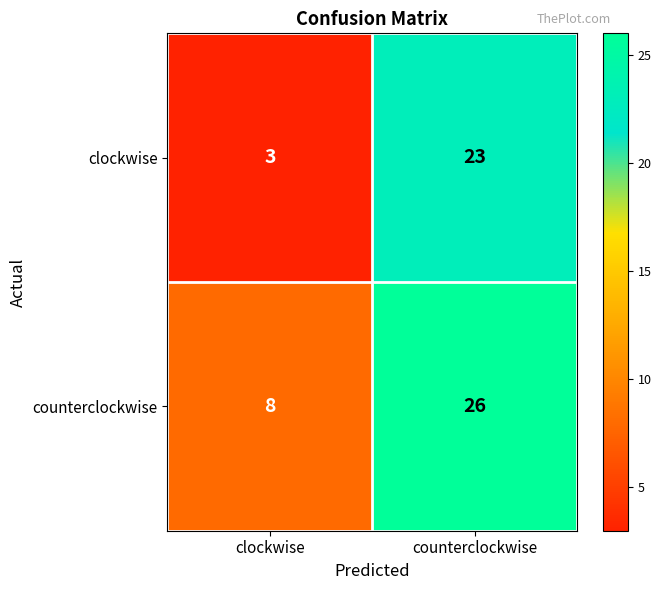

Reading left to right, what are all the values shown in this chart?

clockwise: 3	23
counterclockwise: 8	26